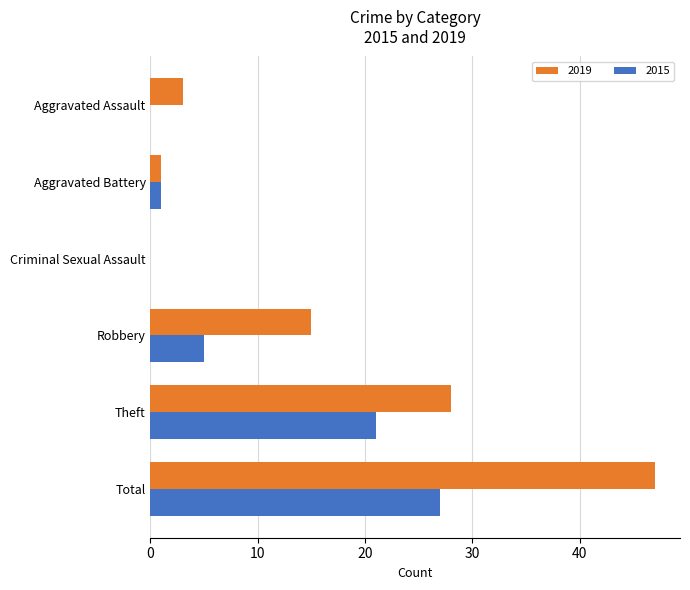

What is the maximum value for 2019?

47